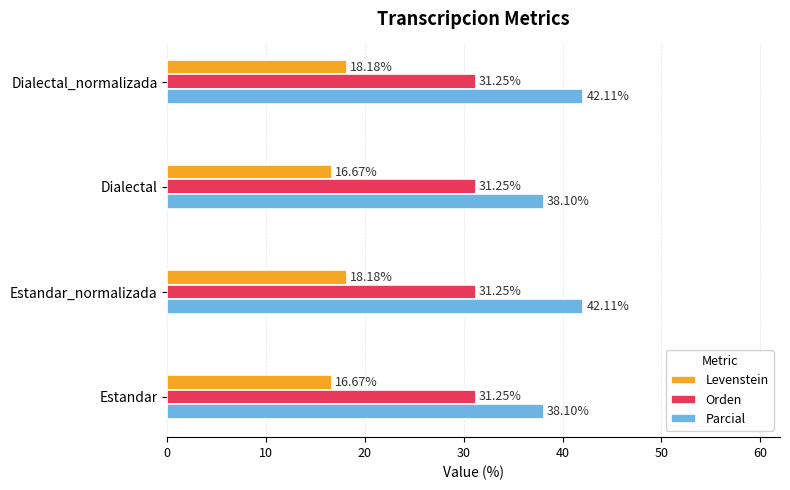

List the series in order of their peak value, lowest first.

Levenstein, Orden, Parcial